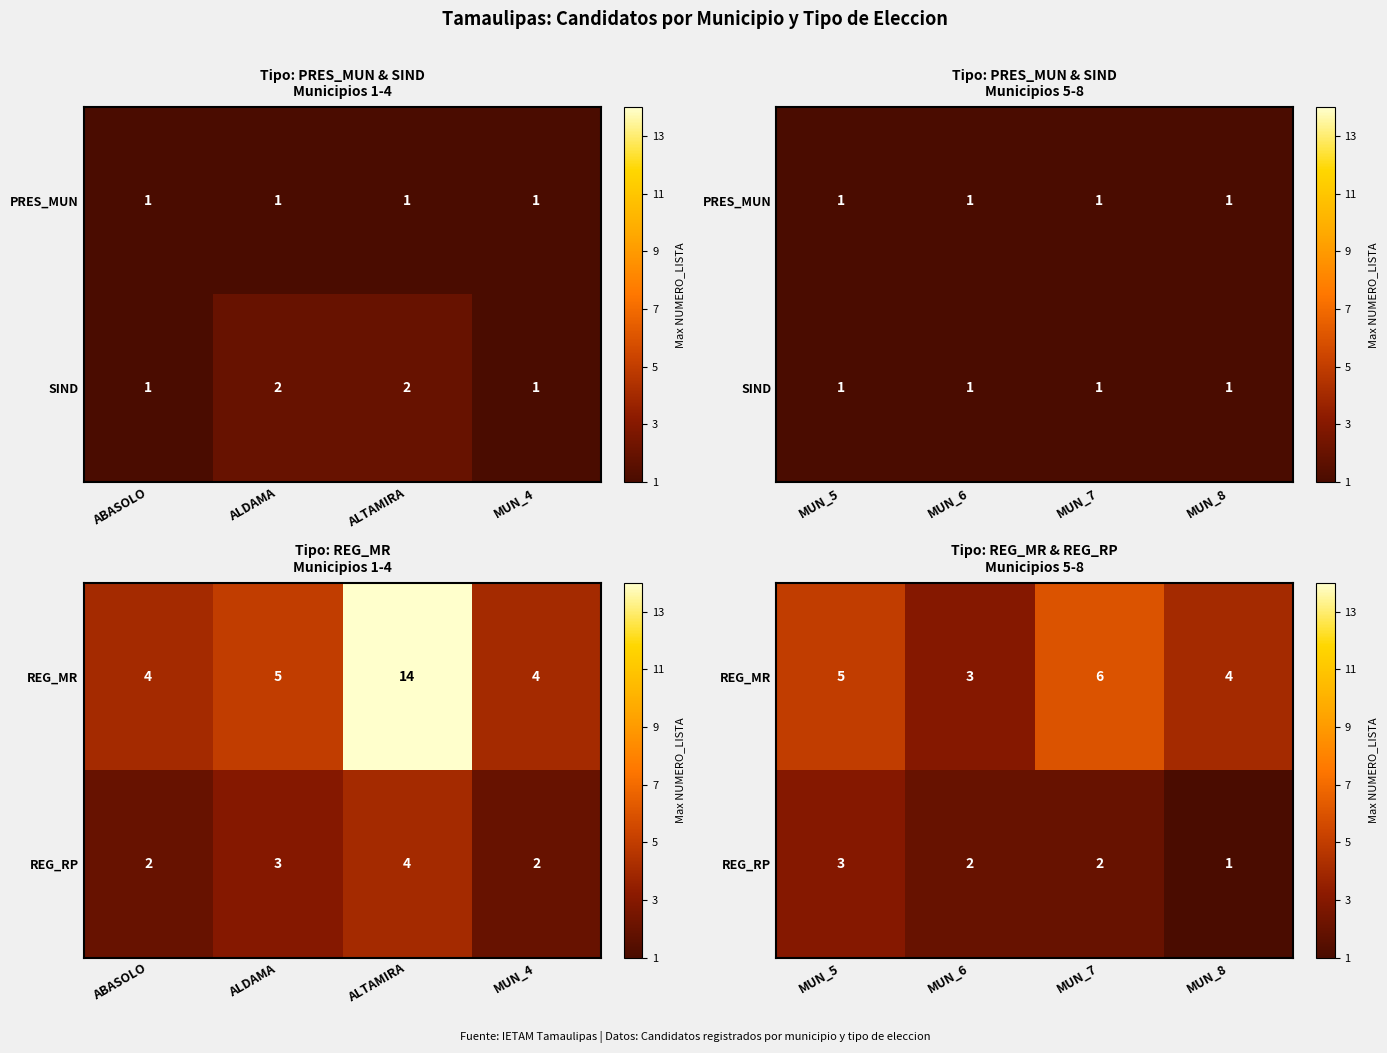

What is the lowest value of the REG_MR series?

3